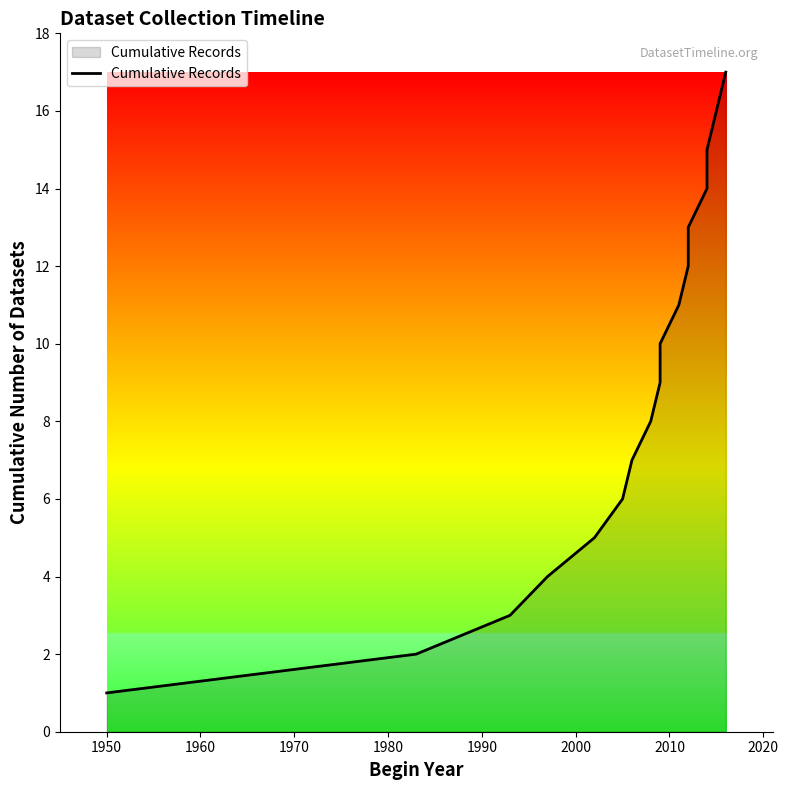

What is the maximum value shown in the chart?

17